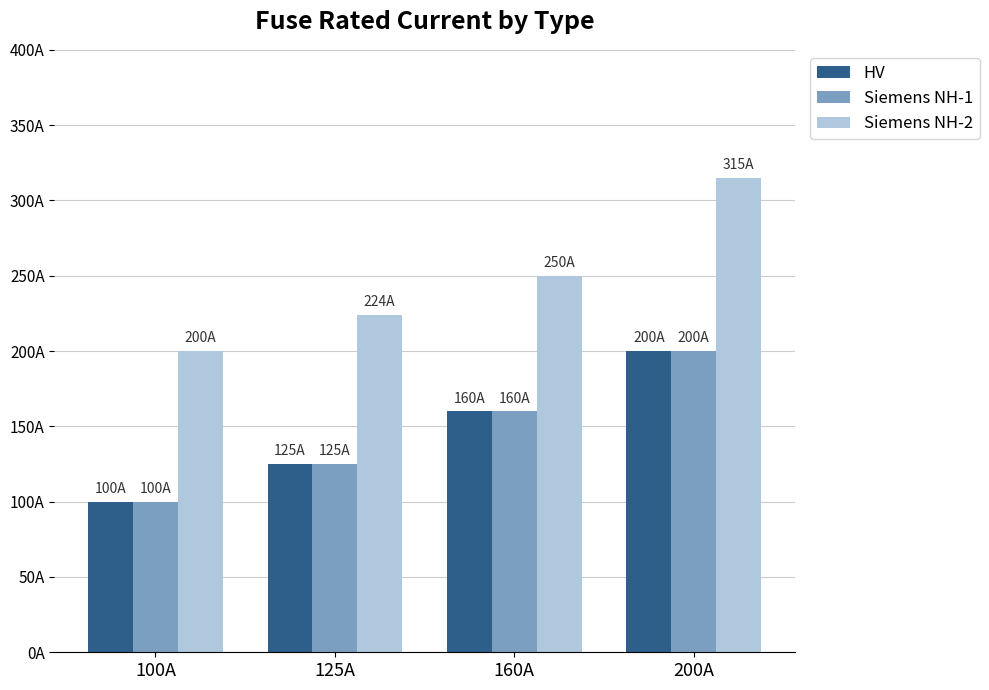

What are all the series names shown in the legend?

HV, Siemens NH-1, Siemens NH-2